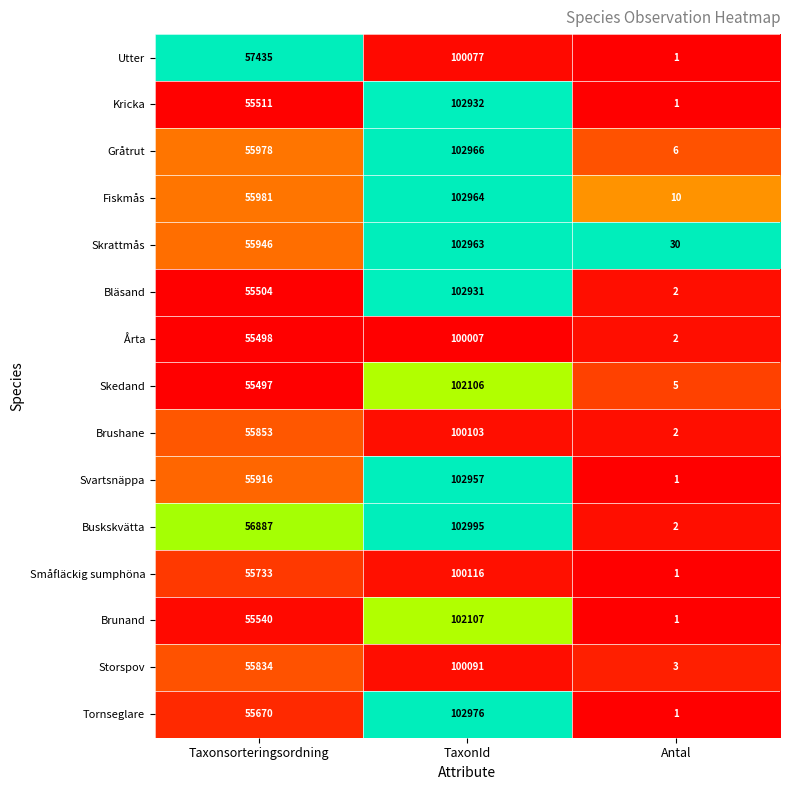

At which label is Fiskmås closest to 51487?

Taxonsorteringsordning